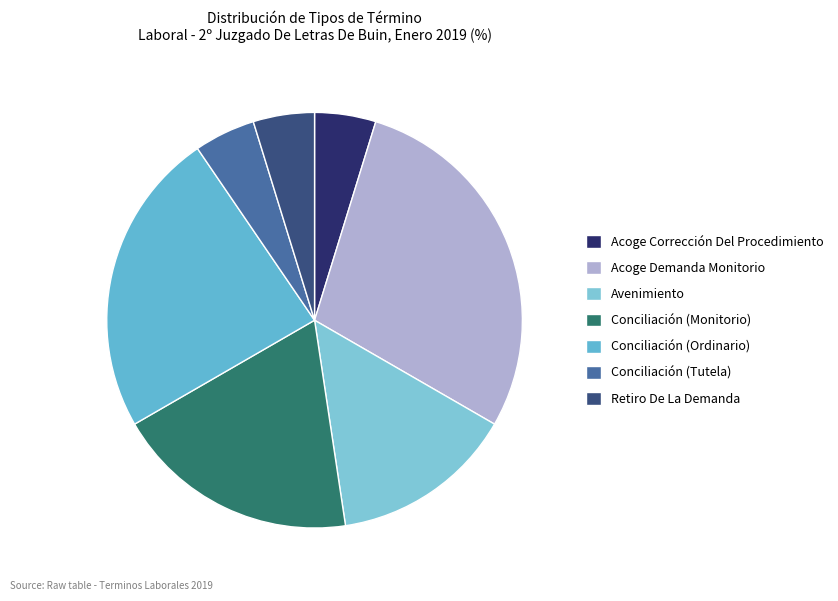

How many segments does this pie chart have?

7